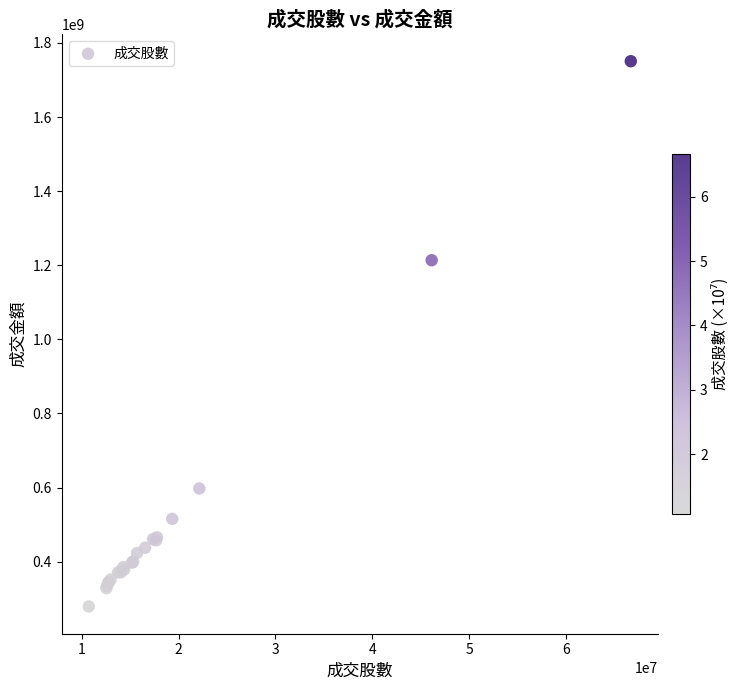

What Y value in the scatter plot is closest to 1014836242?

1213521260